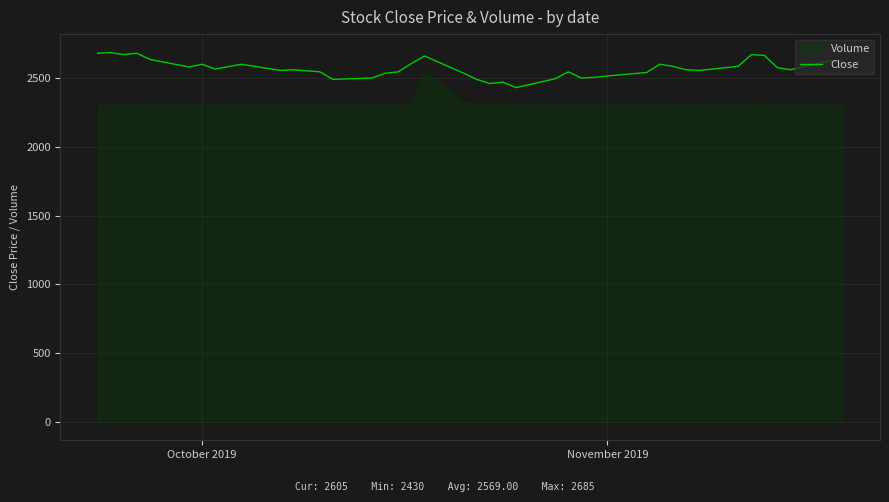

How many points are lower than both their immediate neighbors (excluding endpoints)?

10